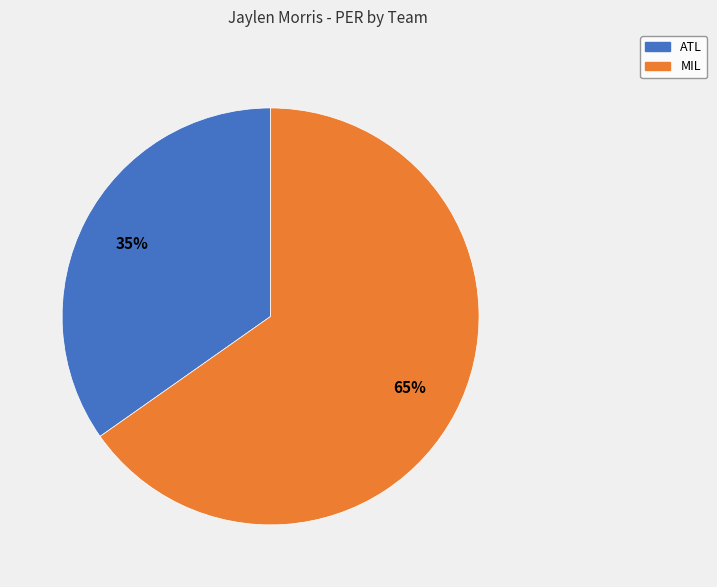

To the nearest percent, what is the difference between the ATL and MIL slice percentages?

30%